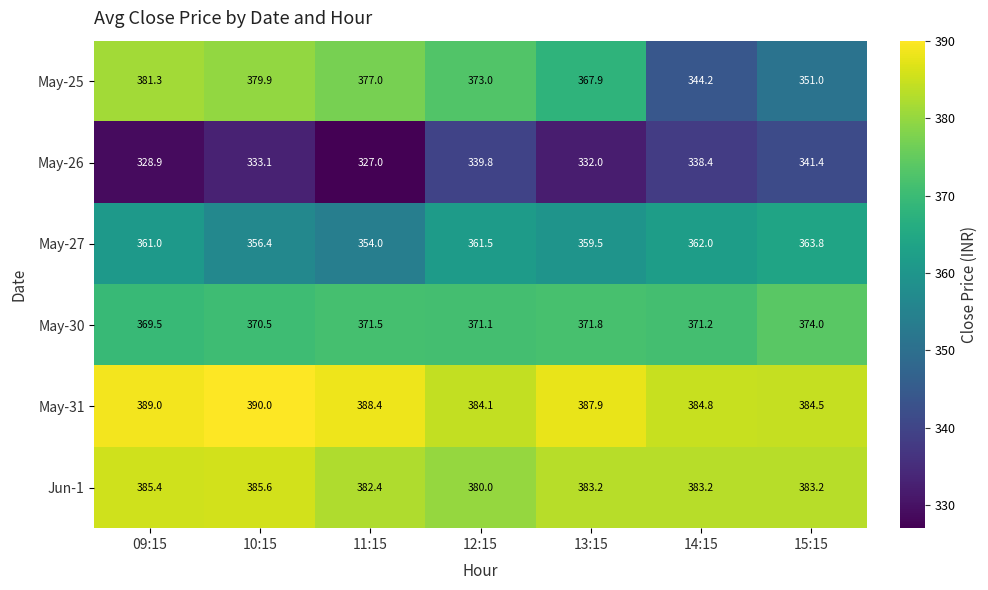

What is the sum of all May-25 values?

2574.3